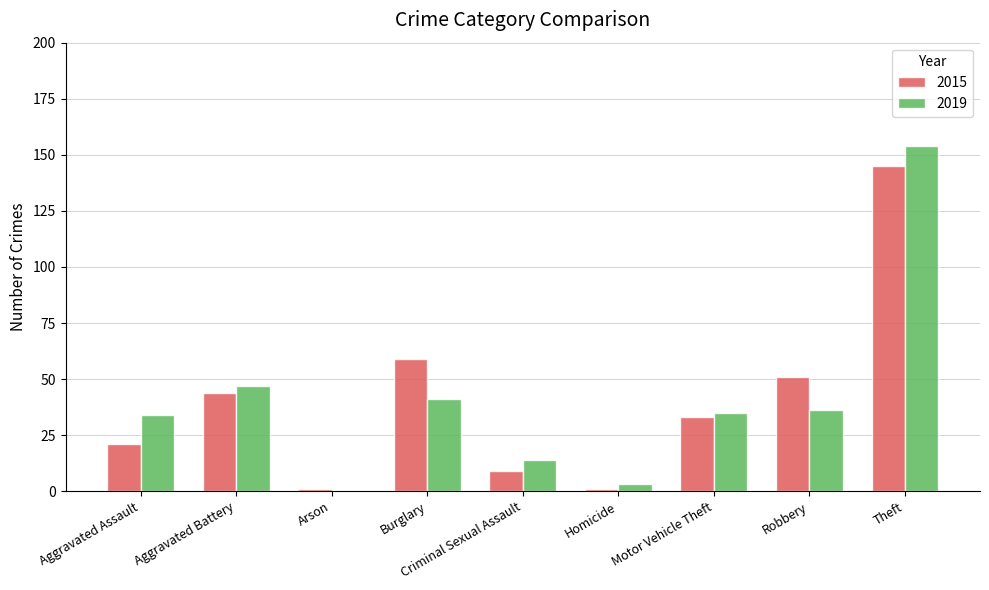

True or false: 2015 has a value of 12 at Robbery.

False